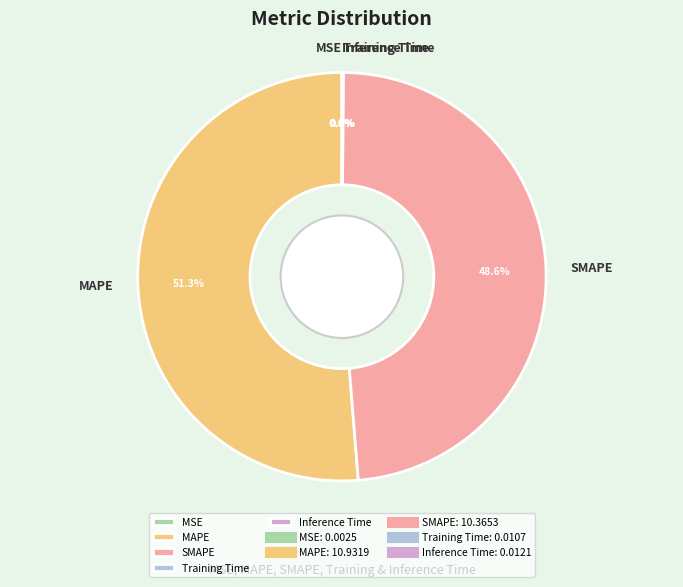

To the nearest percent, what is the difference between the SMAPE and MAPE slice percentages?

3%